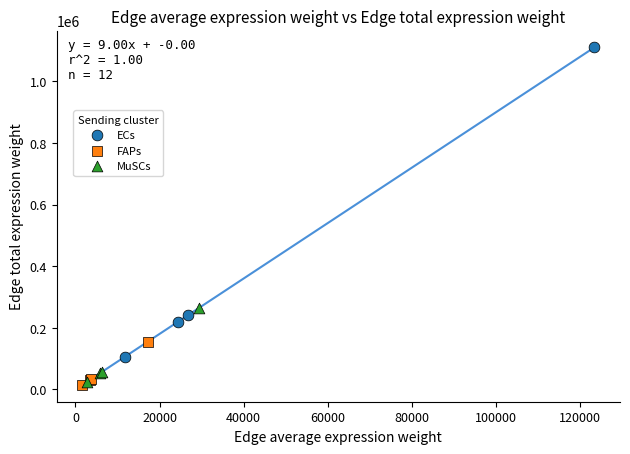

Which series has the widest spread of Y values?

ECs